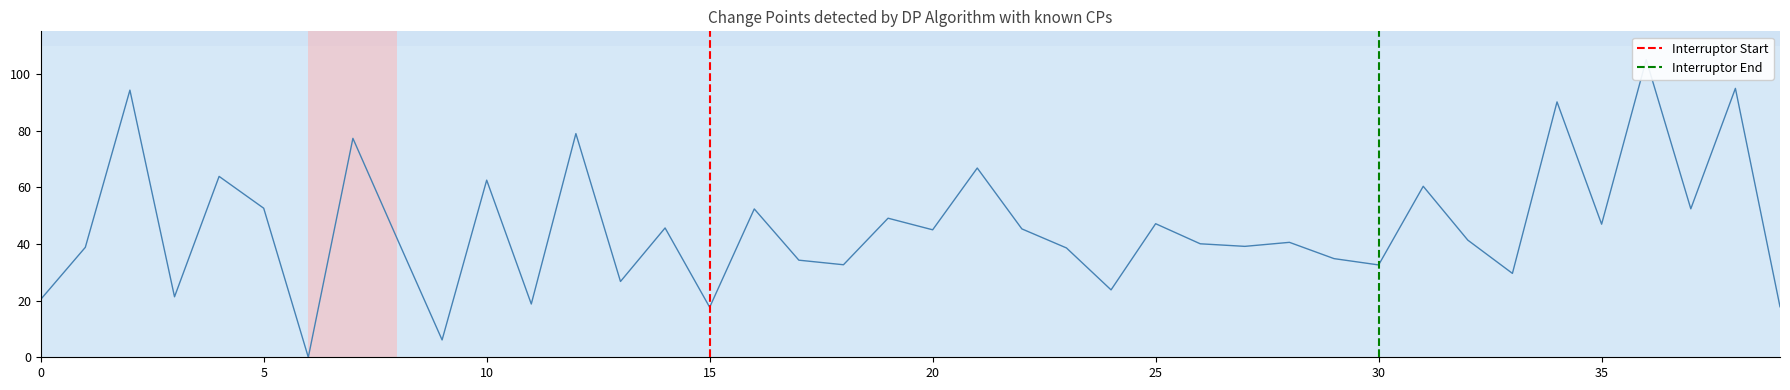

Which has a higher value, 32 or 26?

32